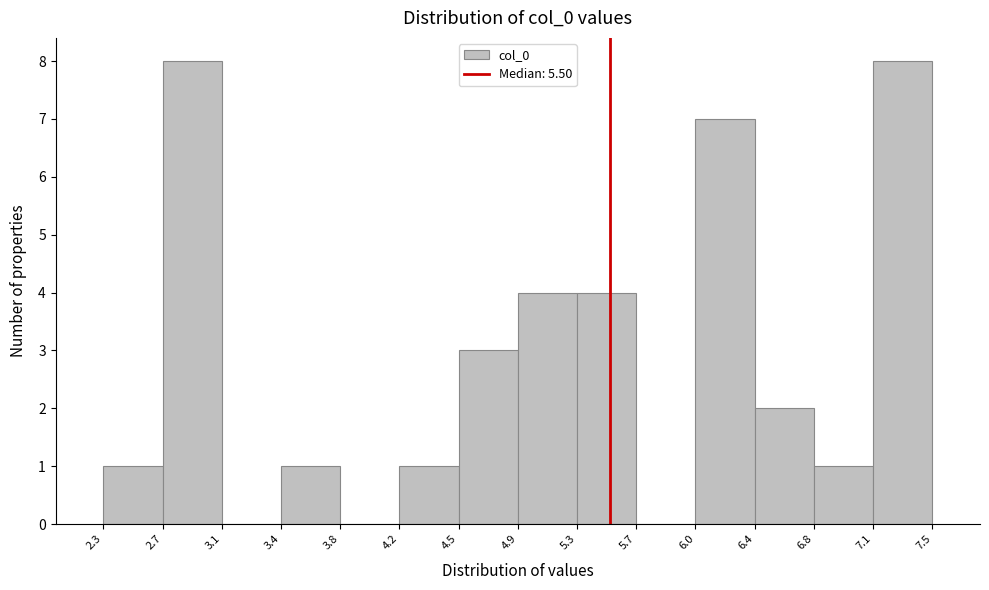

How tall is the bar that spans 2.3 to 2.7 on the x-axis? The values are not printed on the chart, so give them approximately, as read against the axis.

1